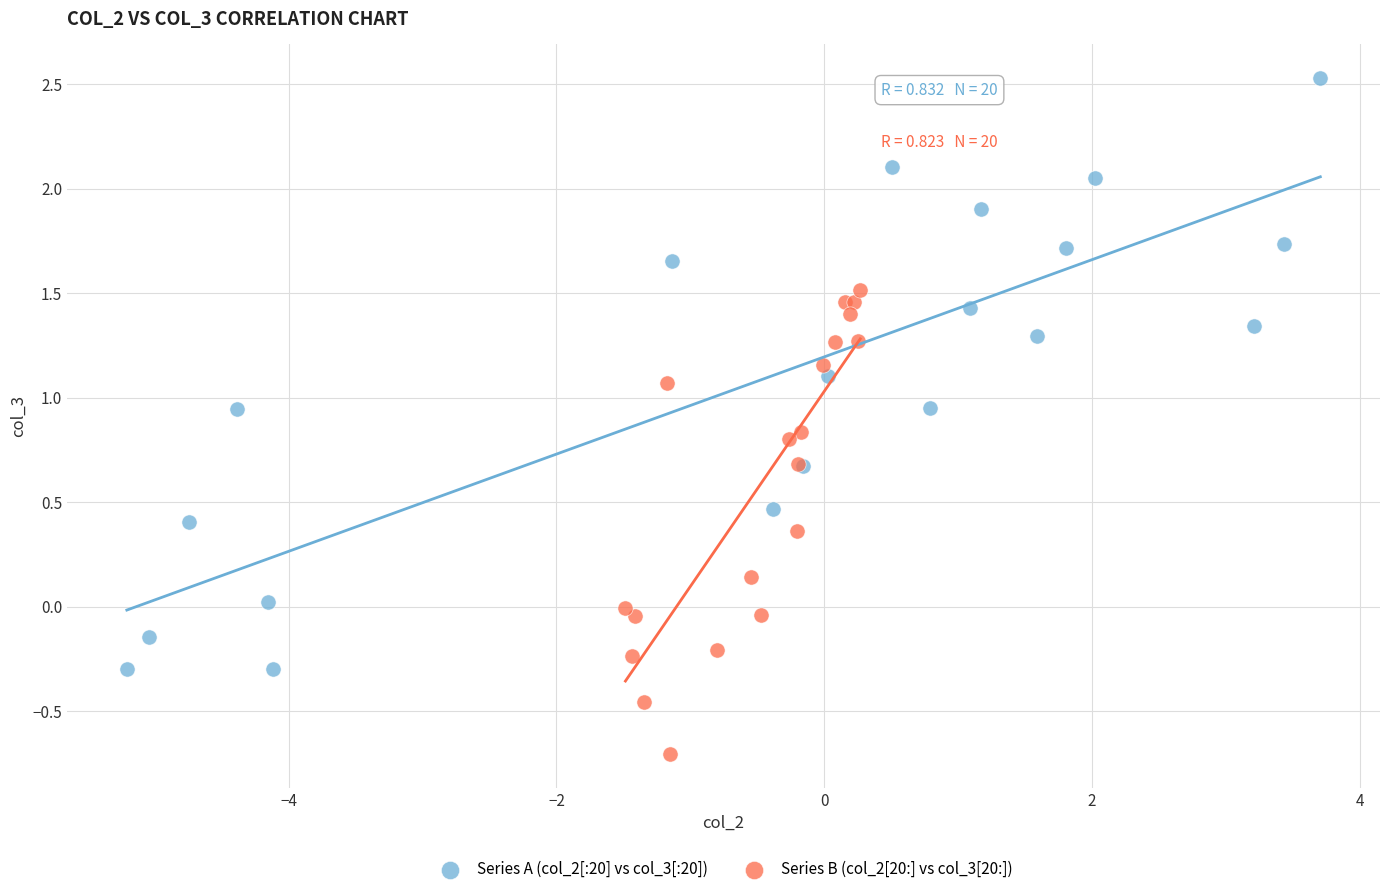

Which series contains the highest Y value?

Series A (col_2[:20] vs col_3[:20])